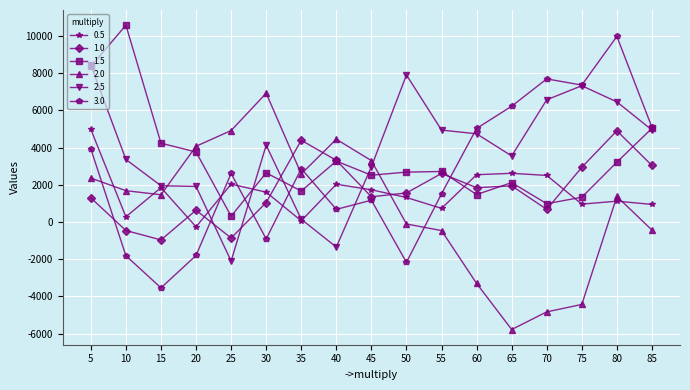

Which series ends up on top after the final intersection of 2.0 and 1.0?

1.0